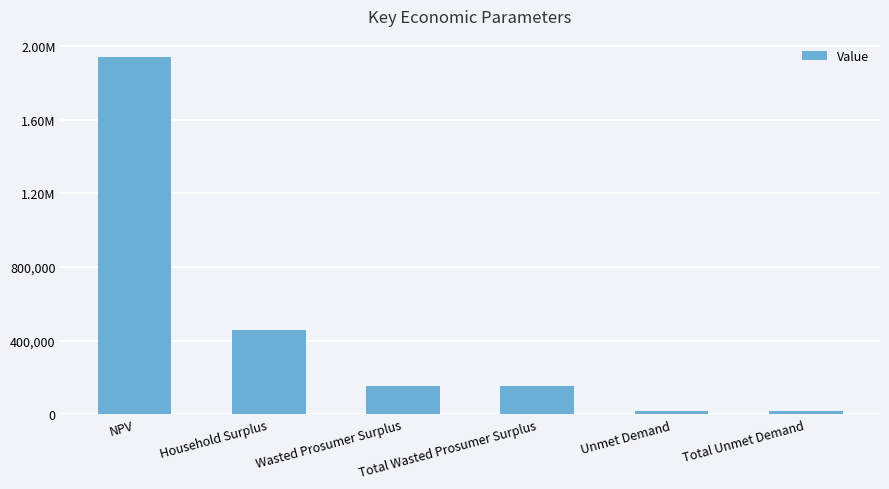

The chart shows a value of 151647.9 at Wasted Prosumer Surplus. True or false?

True